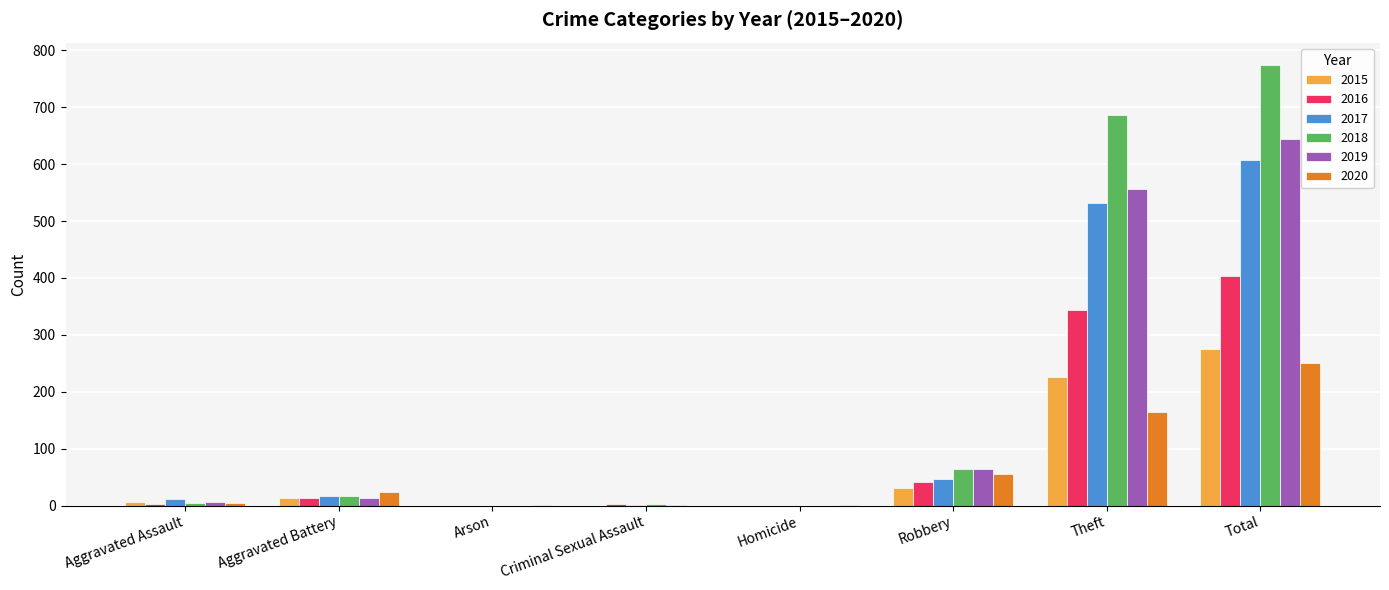

Are the bars grouped side by side (vs. stacked)?

Yes